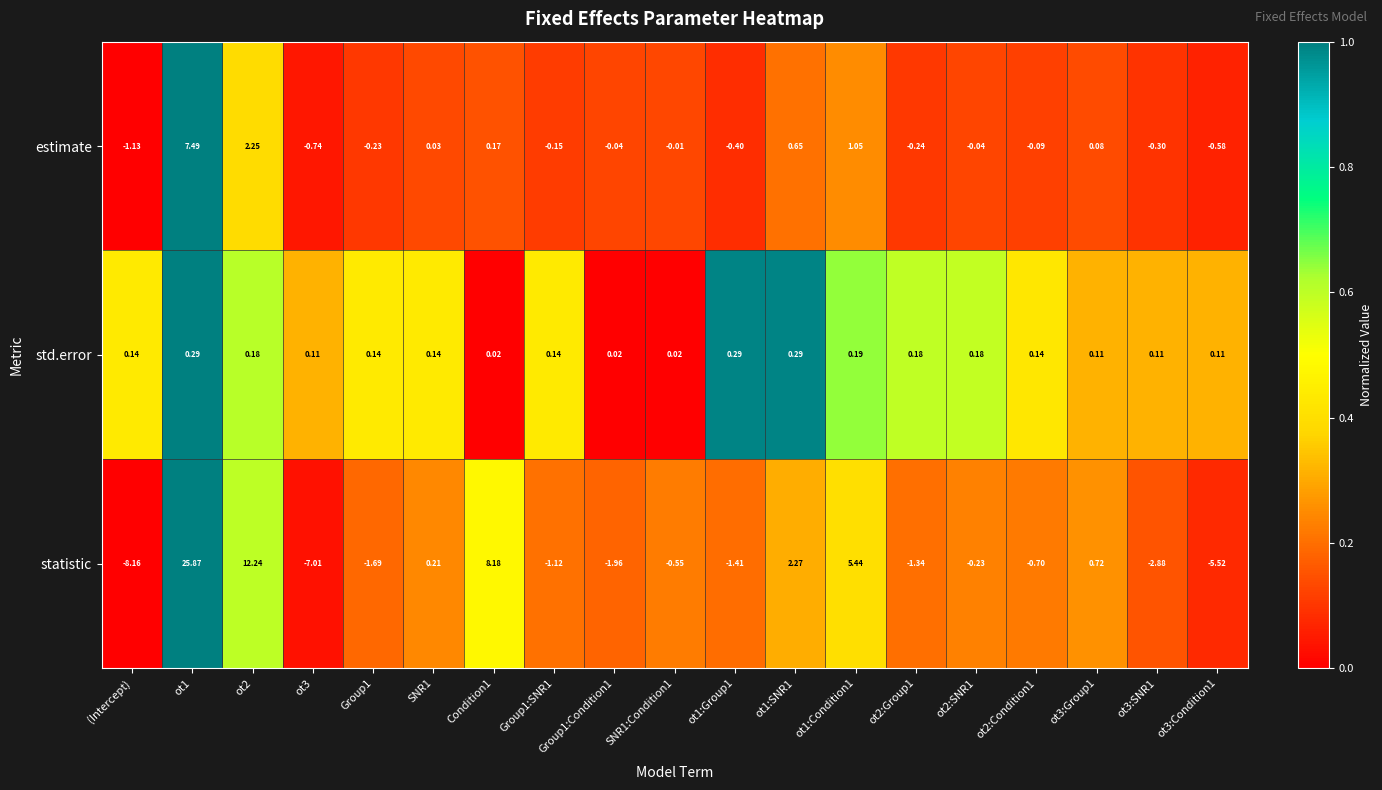

Which category has the lowest value across all series?

(Intercept)